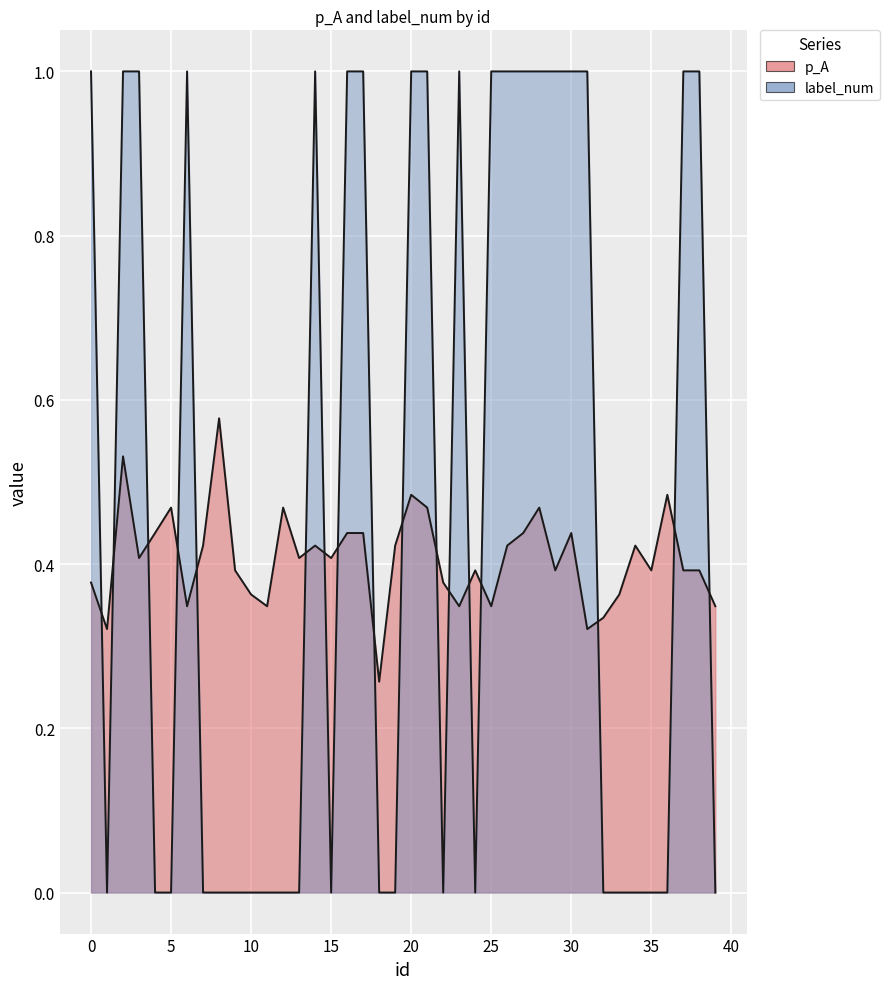

What are all the series names shown in the legend?

p_A, label_num